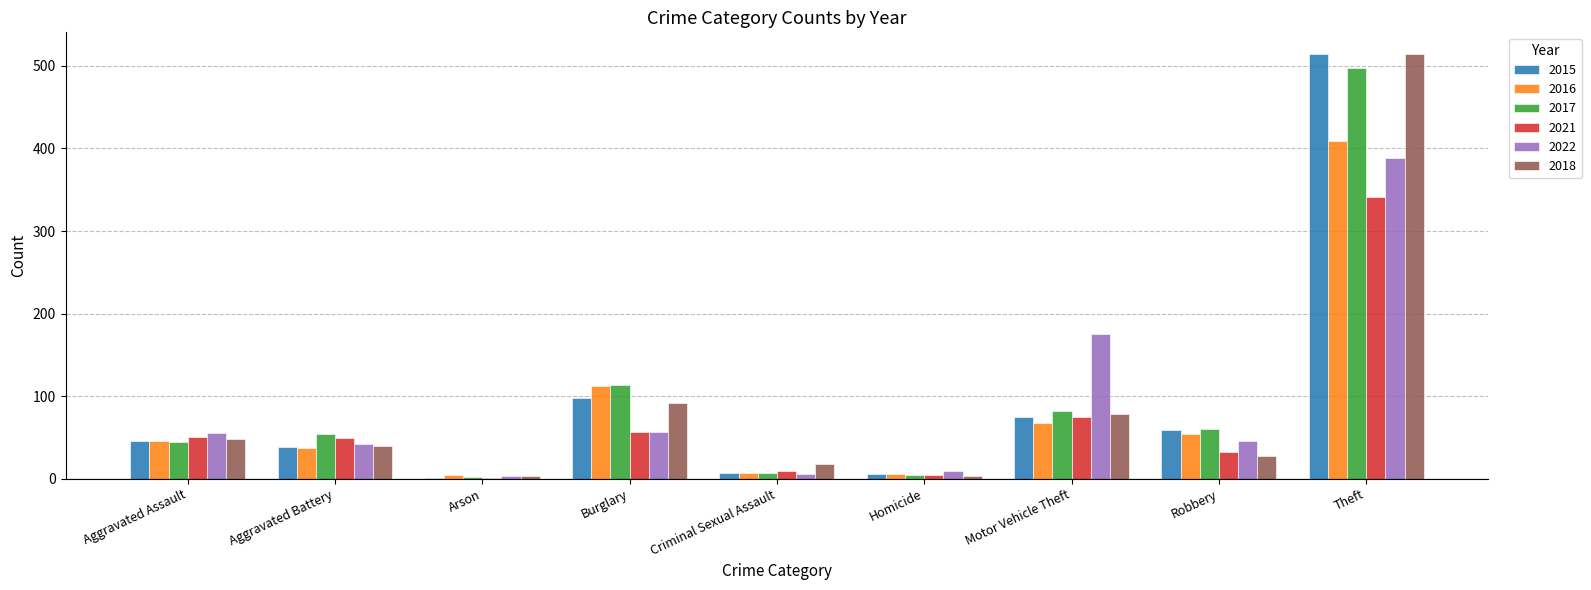

True or false: 2017 has a value of 114 at Burglary.

True